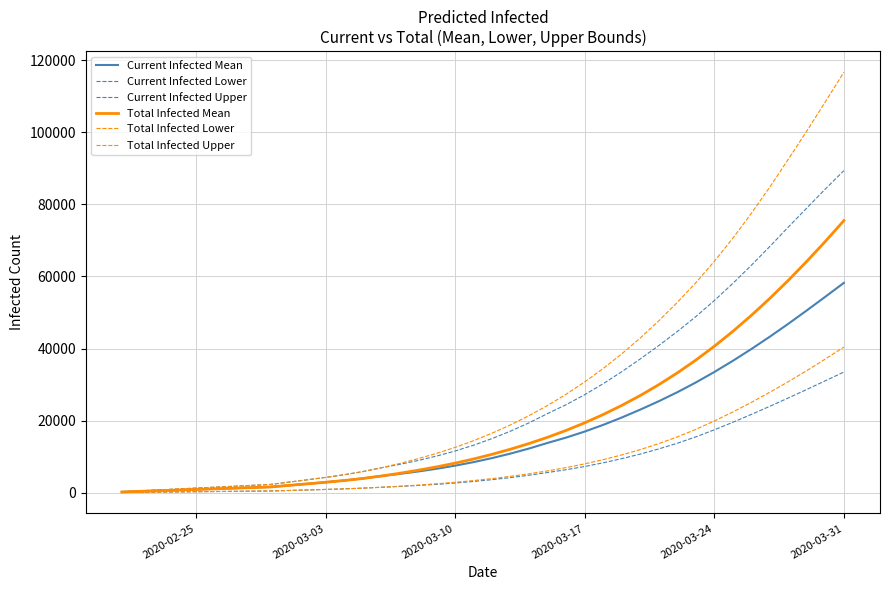

Is this an area chart (filled region under the line)?

No